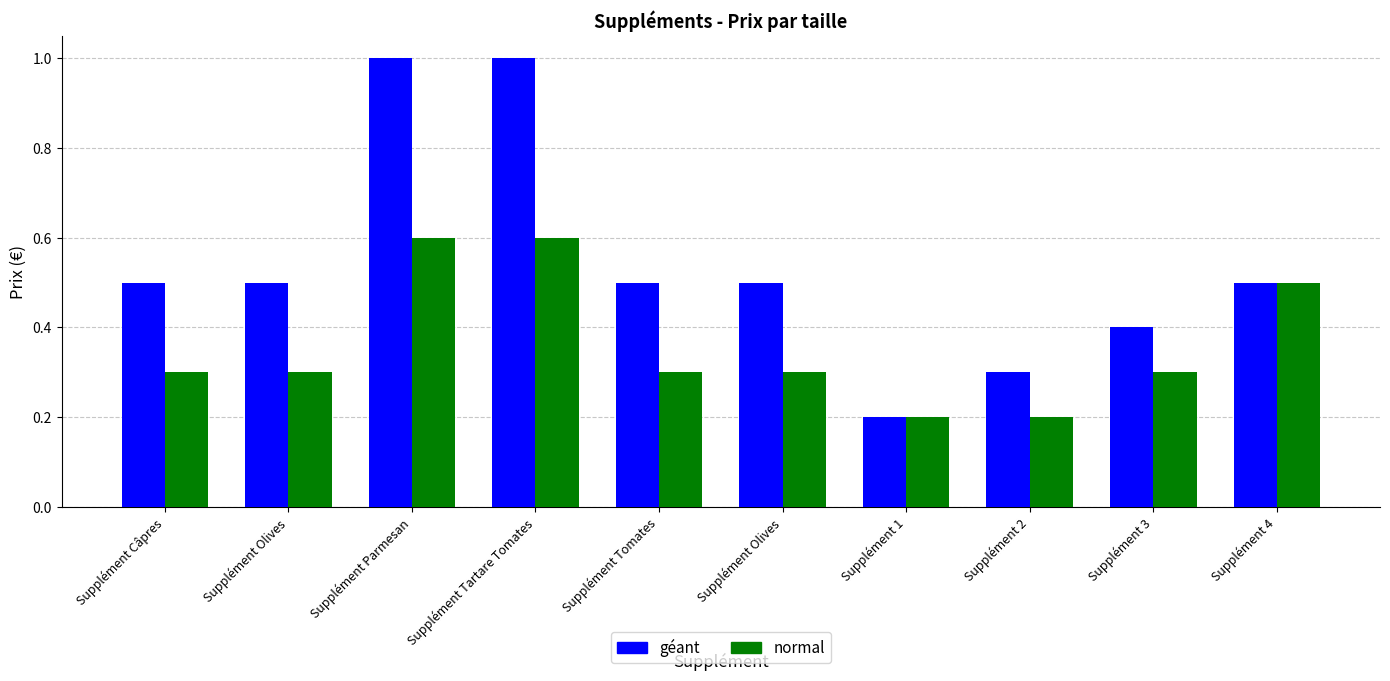

Count the géant values in the range 0 to 1.

10